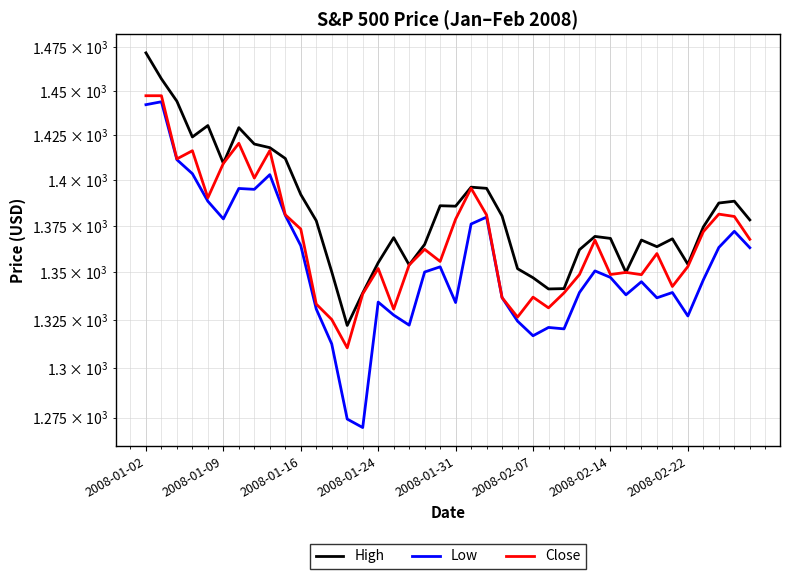

Is this an area chart (filled region under the line)?

No